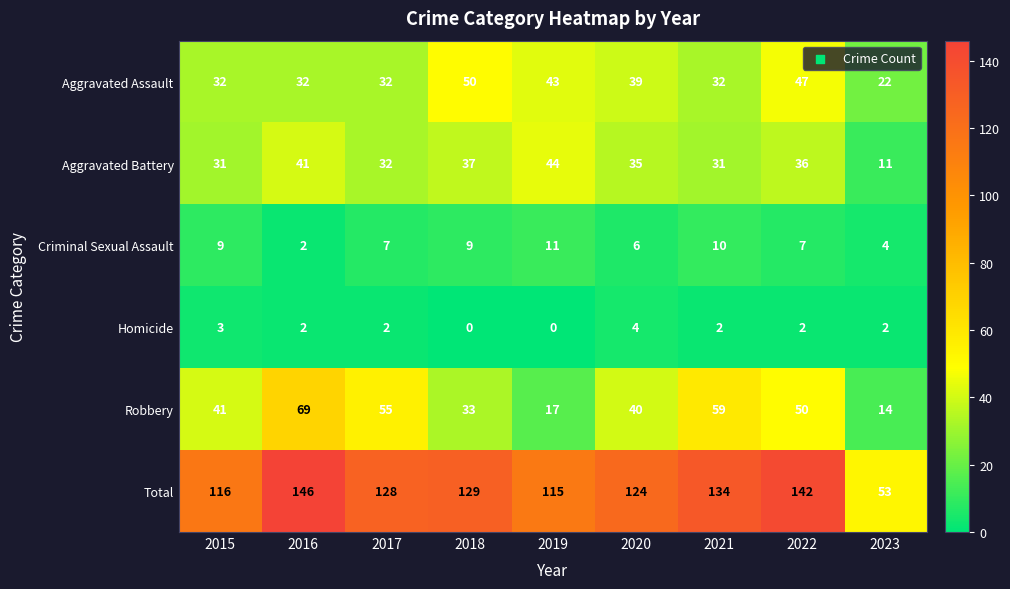

How many values in the Homicide series are below 2?

2